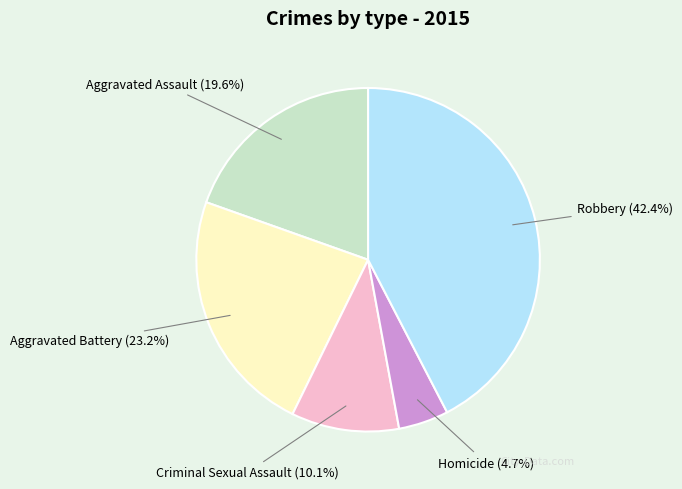

The Aggravated Battery slice represents 13% of the pie. True or false?

False